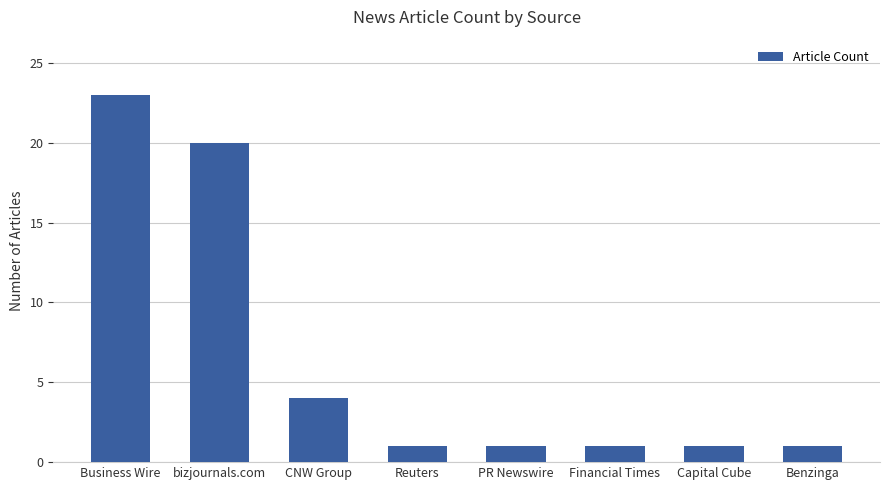

How many series are shown in this chart?

1